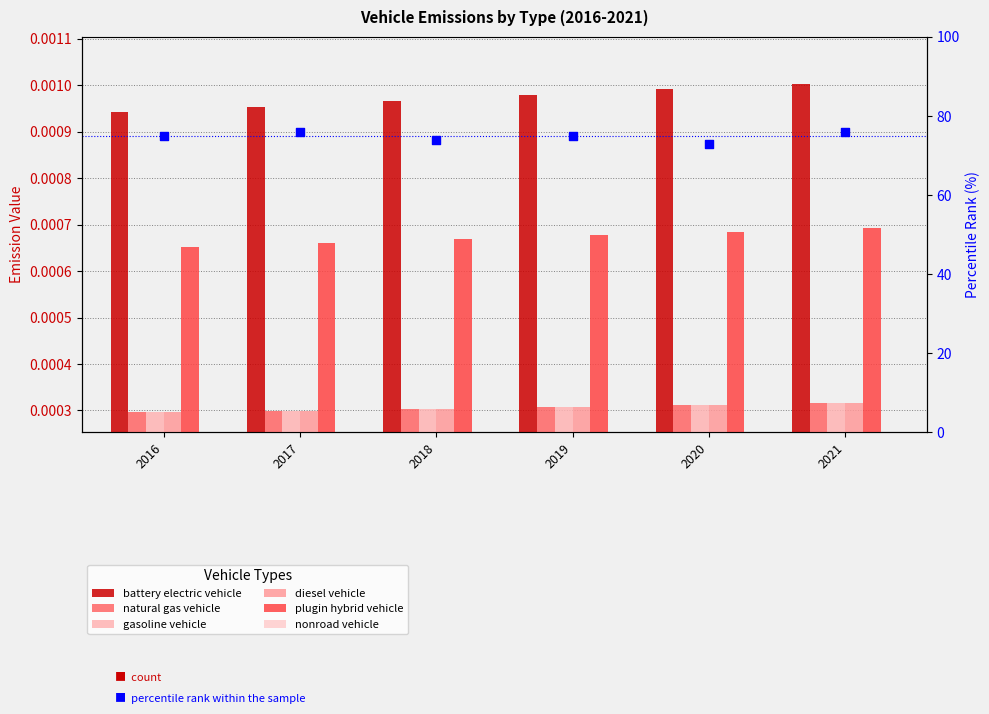

At which category is the sum across all series the highest?

2021